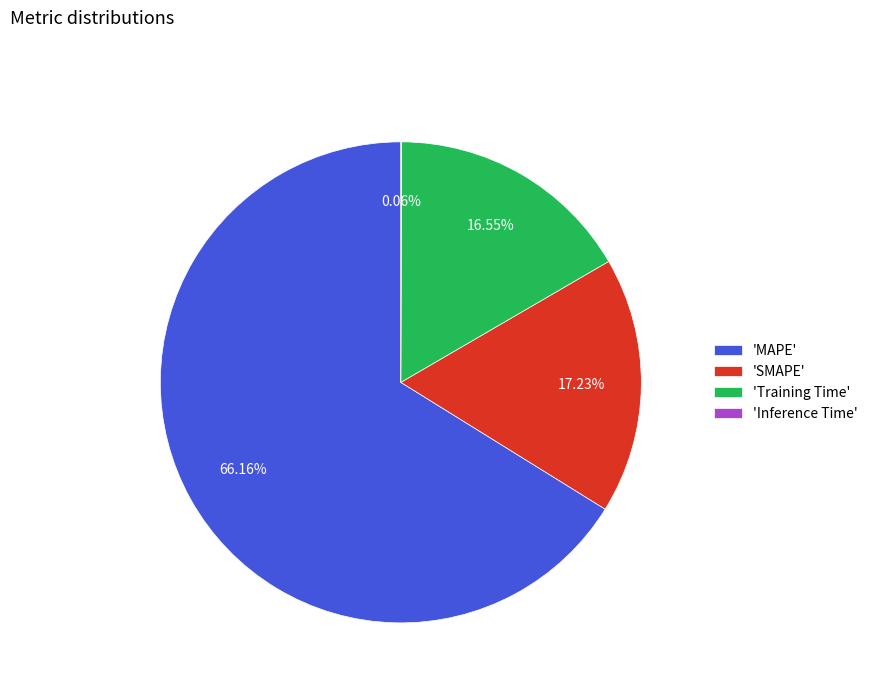

What is the largest slice in the pie chart?

'MAPE'